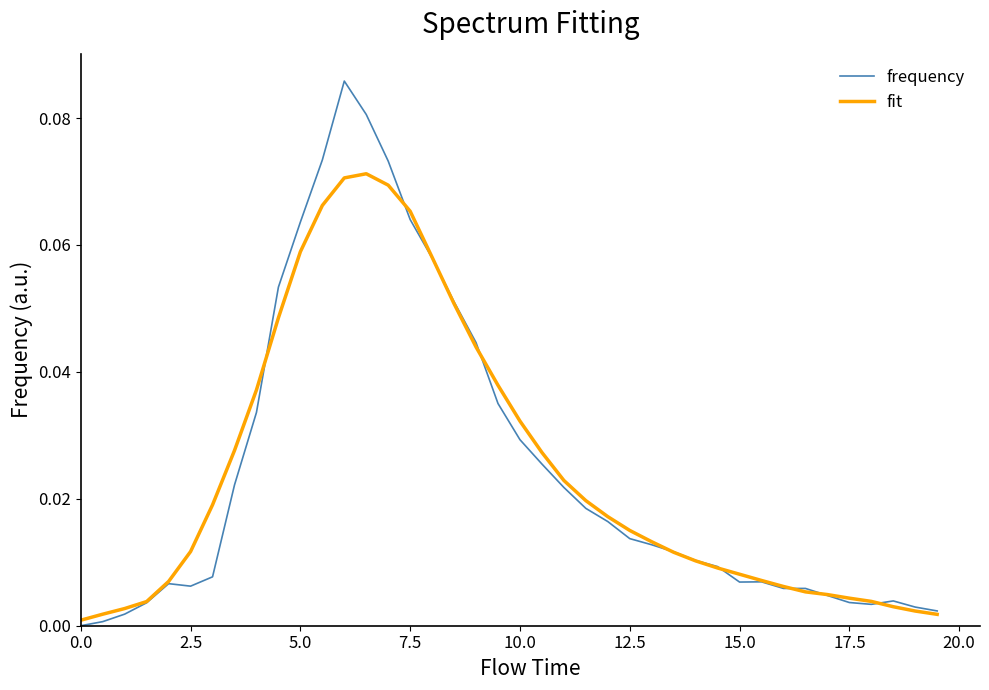

What are all the series names shown in the legend?

frequency, fit